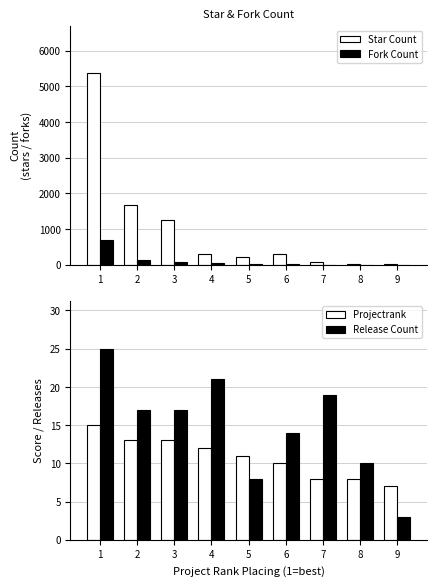

What is the difference between the second highest and second lowest values in the Release Count series?

13